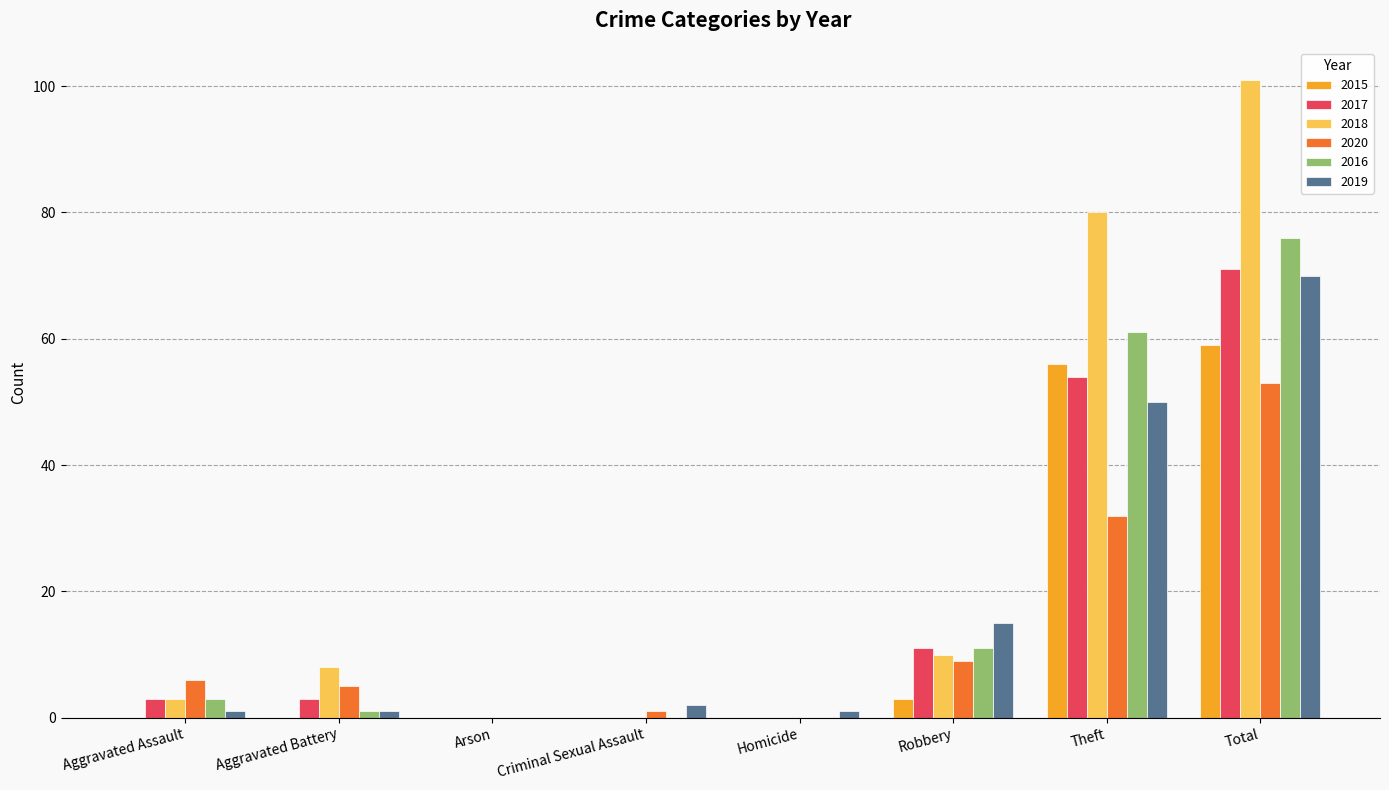

What are all the series names shown in the legend?

2015, 2017, 2018, 2020, 2016, 2019